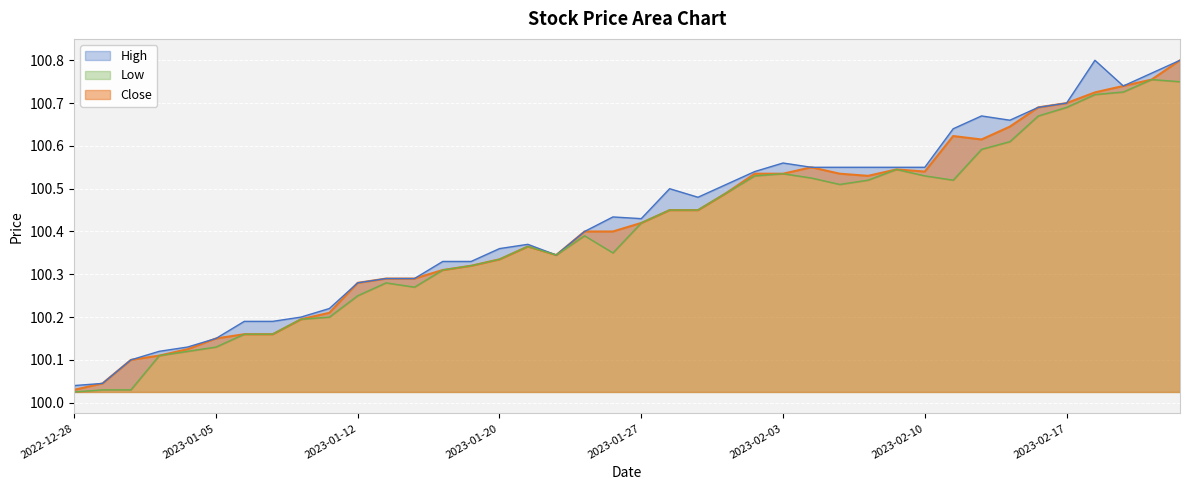

What is the difference between the Low values at 2023-01-20 and 2023-02-06?

0.2